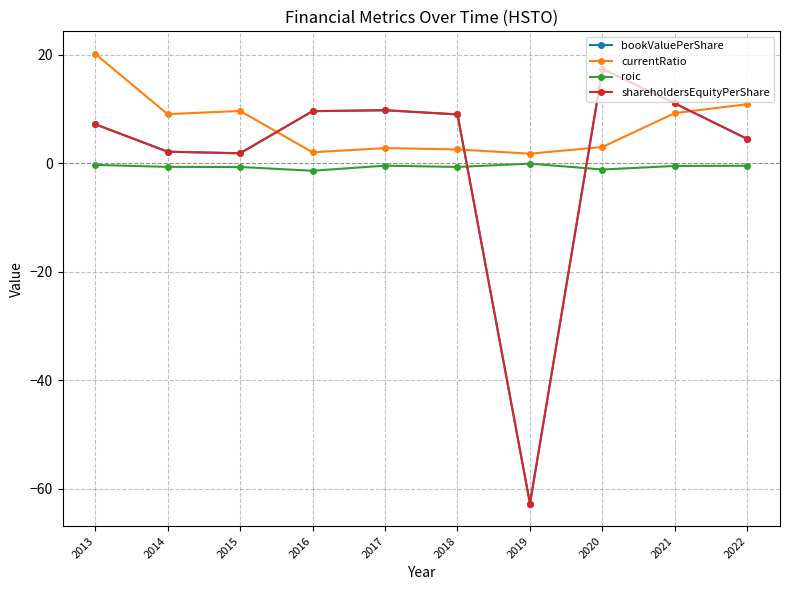

What is the spread (max minus min) of values at 2019?

64.5